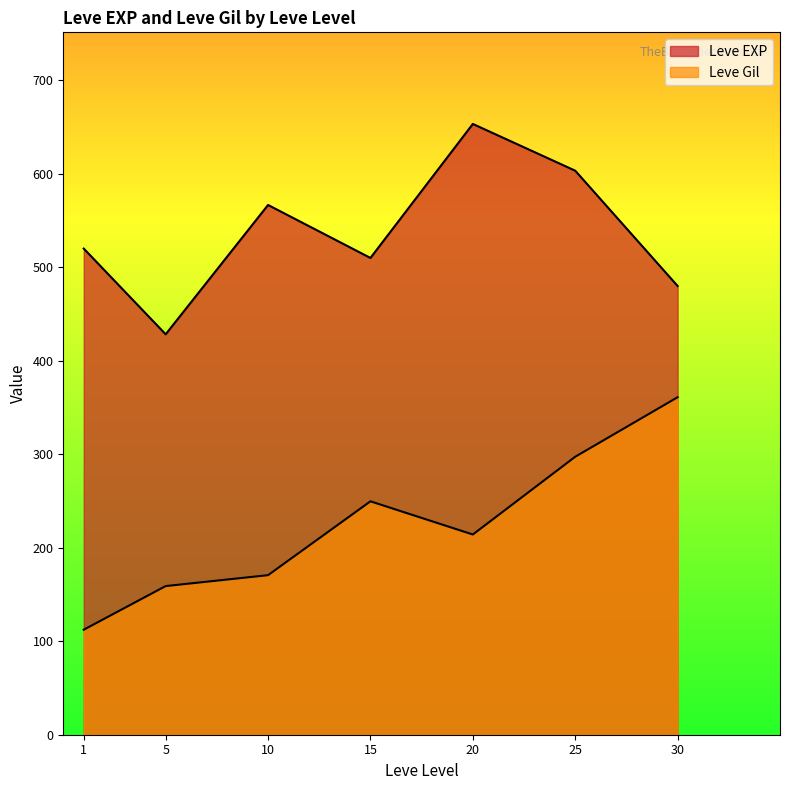

How many lines are shown in the chart?

2